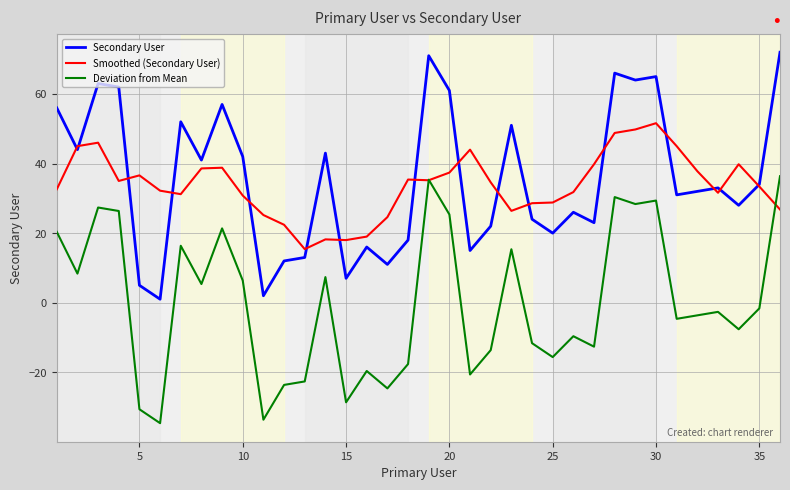

True or false: Secondary User and Deviation from Mean cross at least once.

False